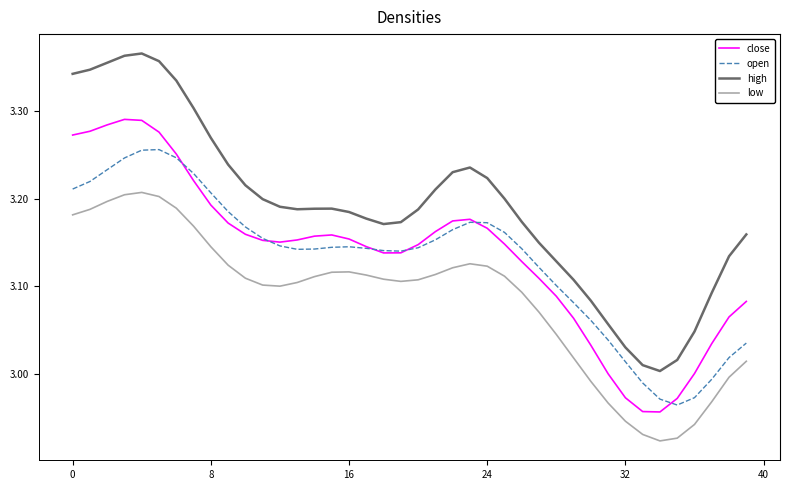

True or false: high and low intersect in this chart.

False